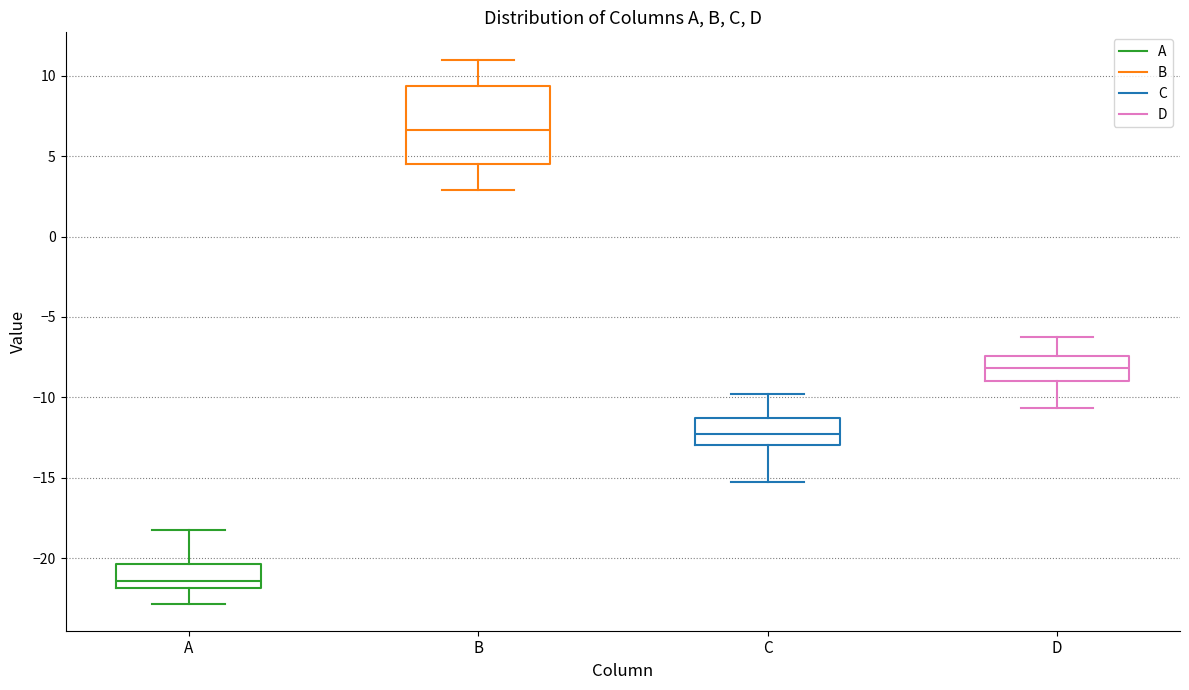

Which box is the tallest, from its lower edge to its upper edge?

B